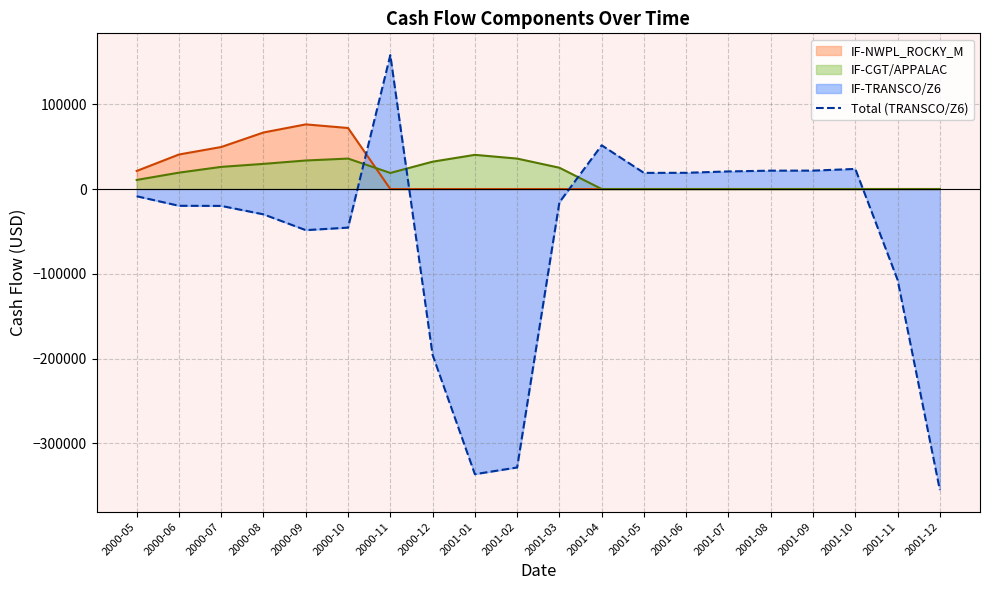

What is the label of the 18th point from the left?

2001-10